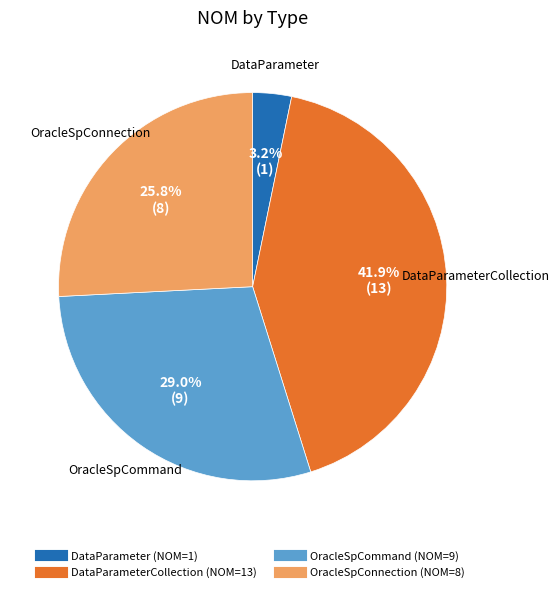

To the nearest percent, what is the average slice percentage?

25%